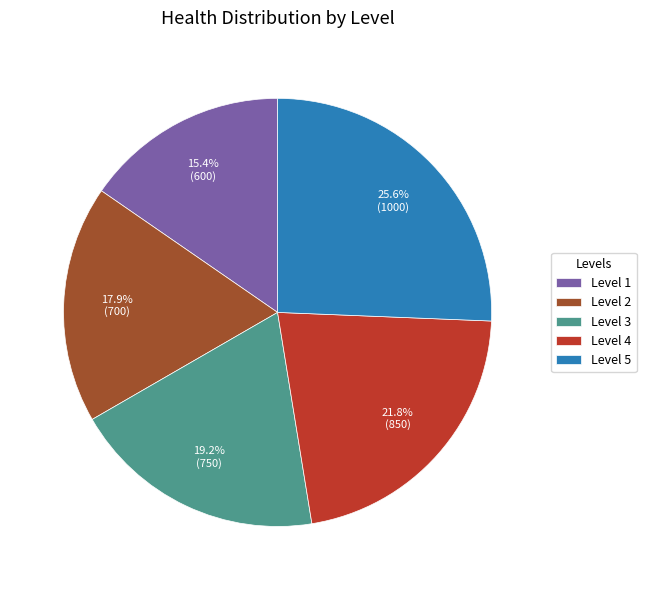

The Level 4 slice represents 7% of the pie. True or false?

False